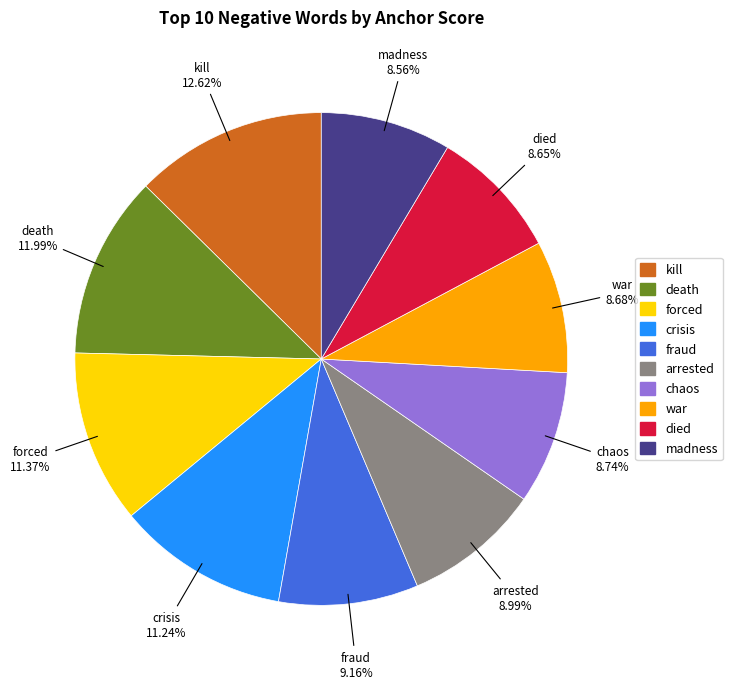

What percentage do arrested and kill together represent?

21.6%